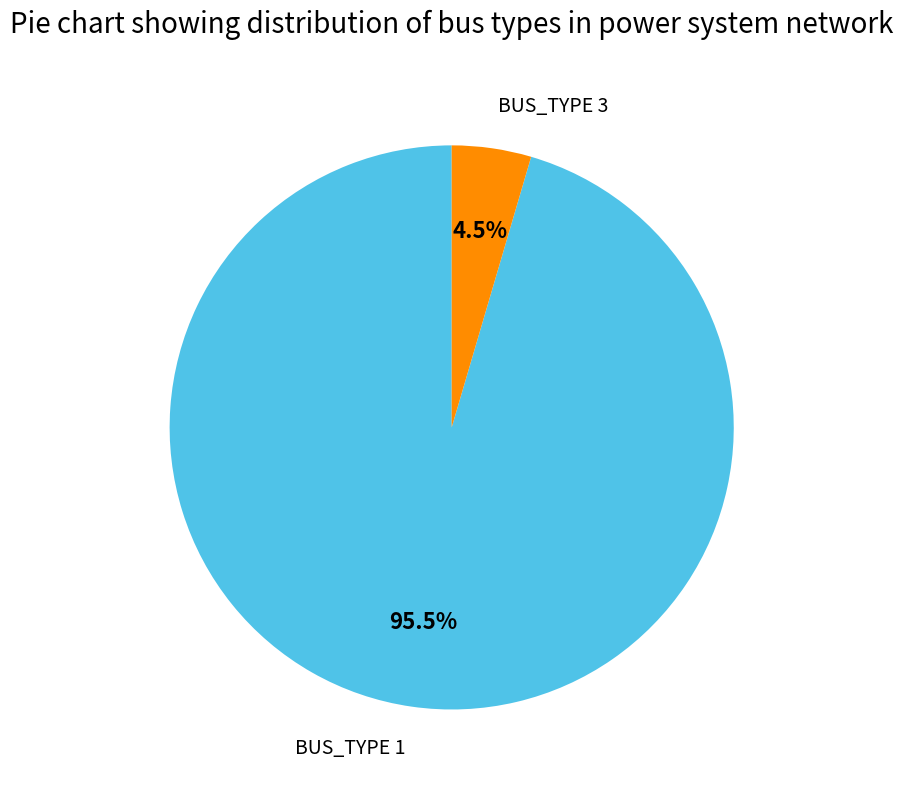

How many segments does this pie chart have?

2